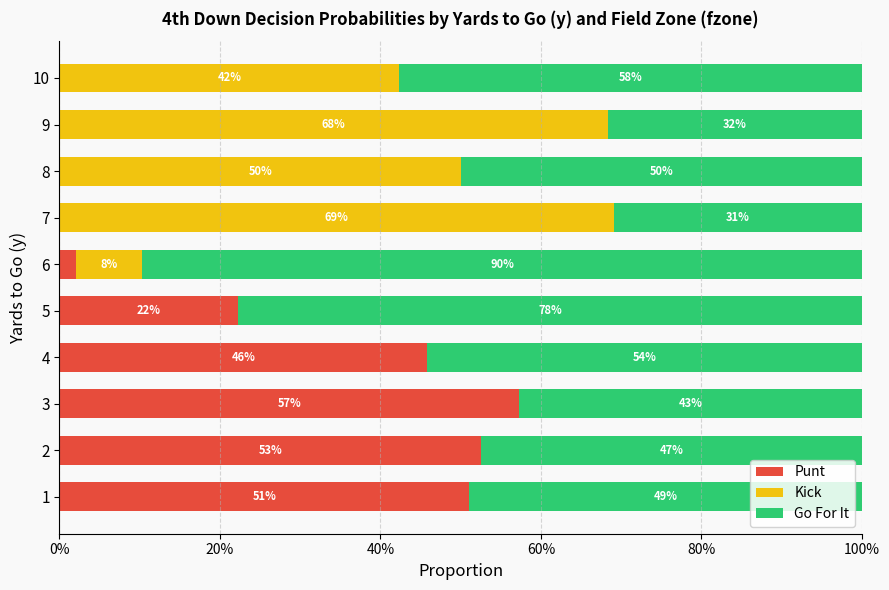

What are all the series names shown in the legend?

Punt, Kick, Go For It